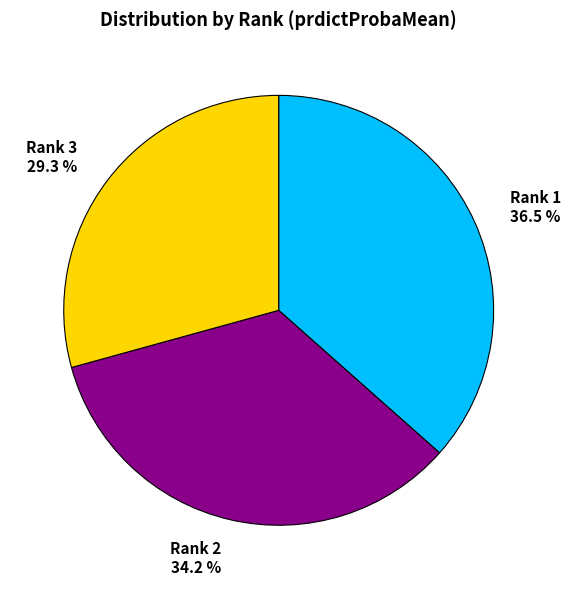

How much of the chart is everything except Rank 2?

65.8%